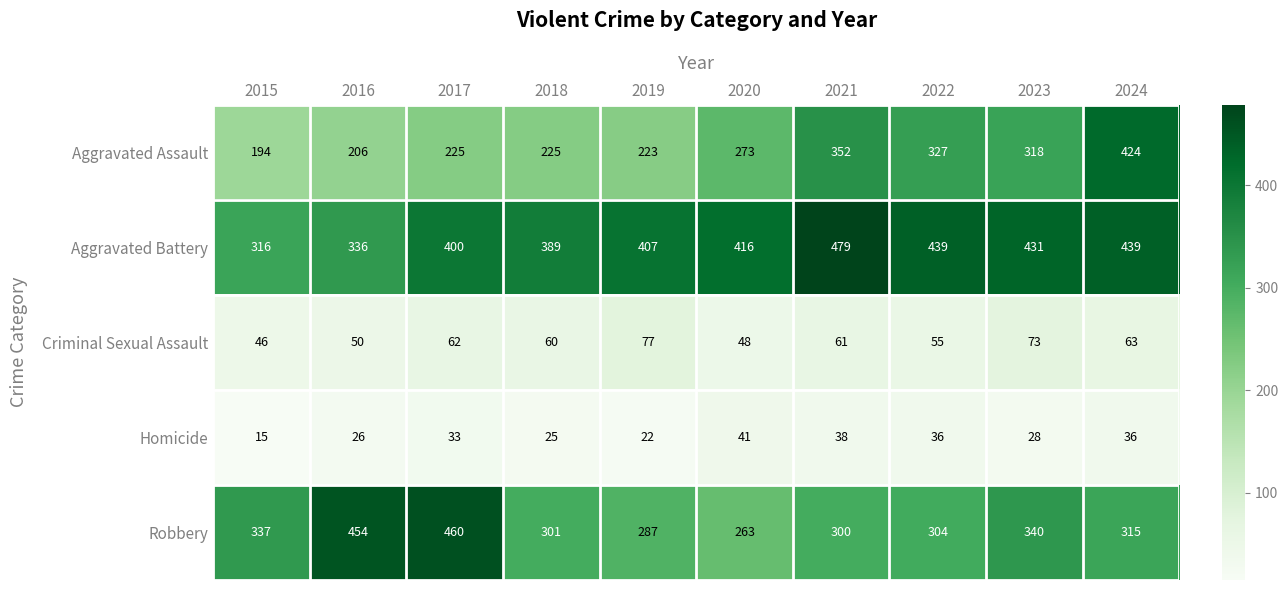

Count the number of categories in the chart.

10